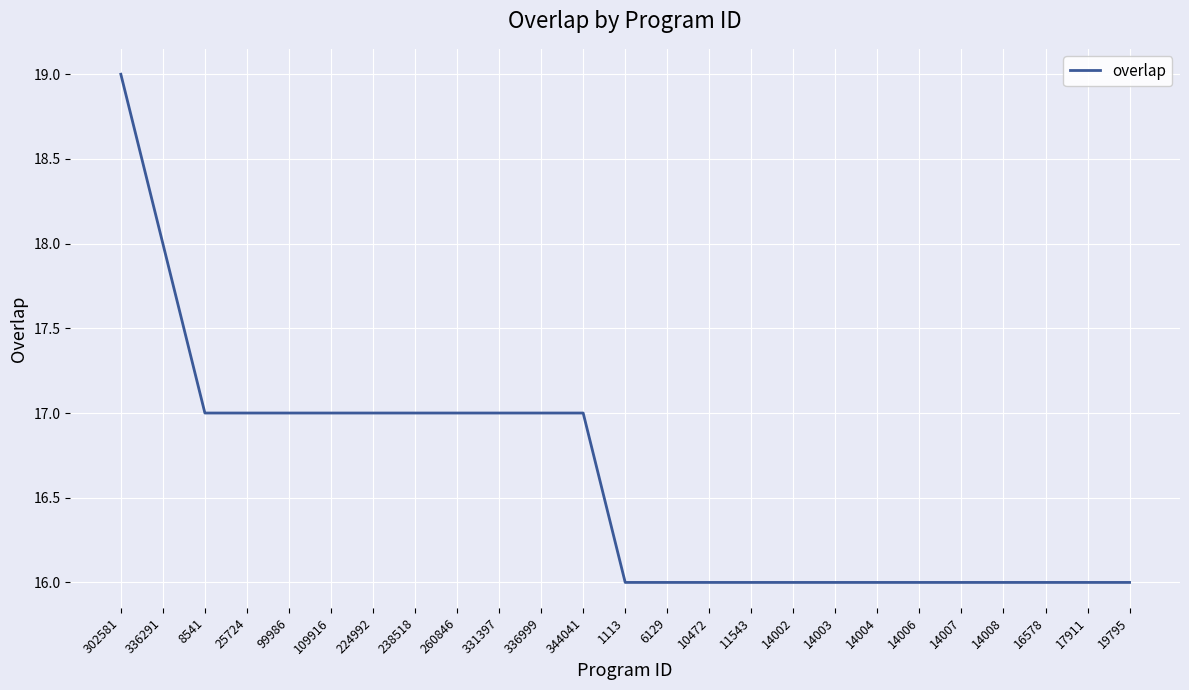

Reading left to right, transcribe all the data shown in this chart.

19	18	17	17	17	17	17	17	17	17	17	17	16	16	16	16	16	16	16	16	16	16	16	16	16